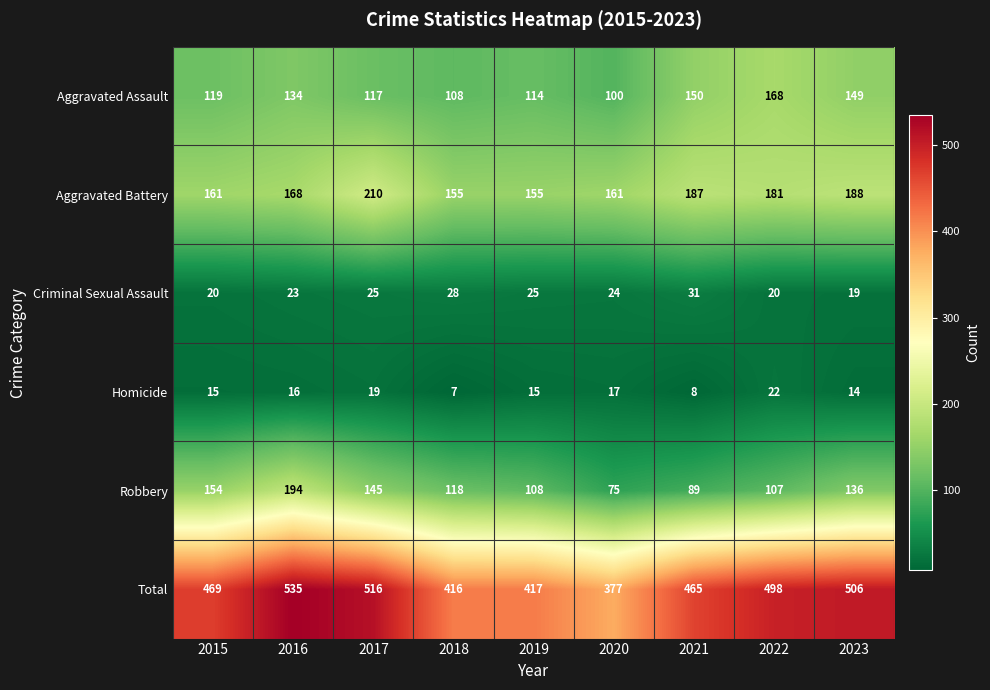

Read the Total value at 2019.

417